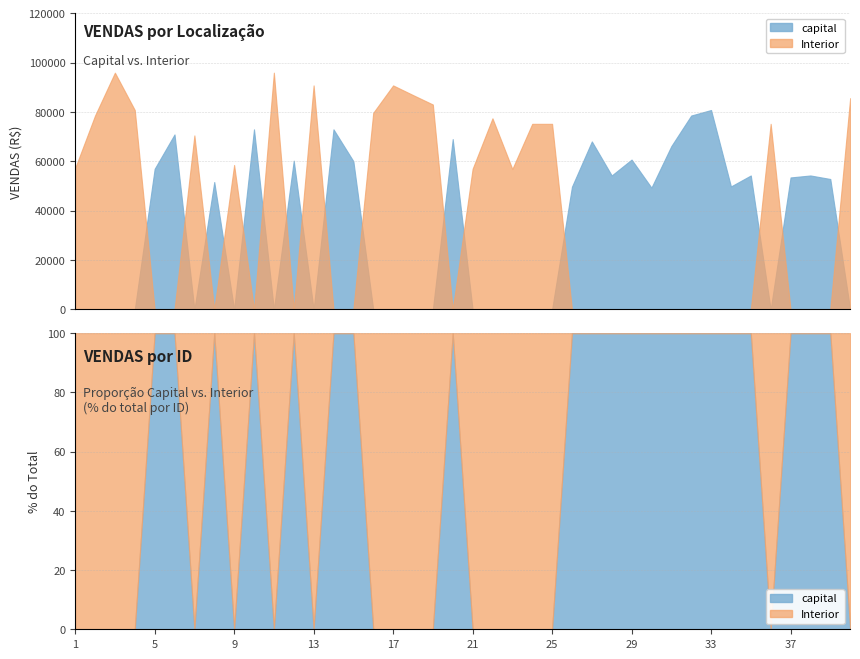

Count the number of data series in this chart.

2